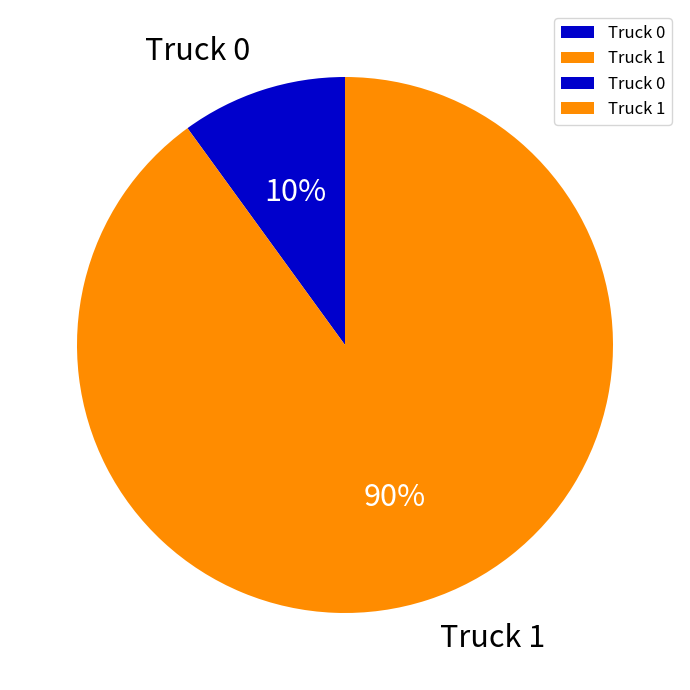

Do Truck 0 and Truck 1 together represent more than half of the pie?

Yes